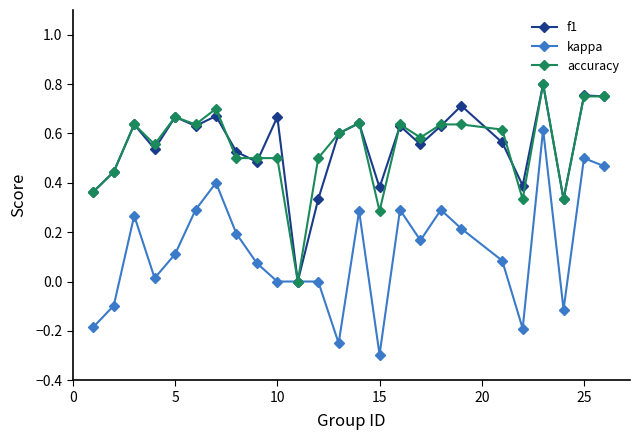

Does the chart display data point markers on the line(s)?

Yes